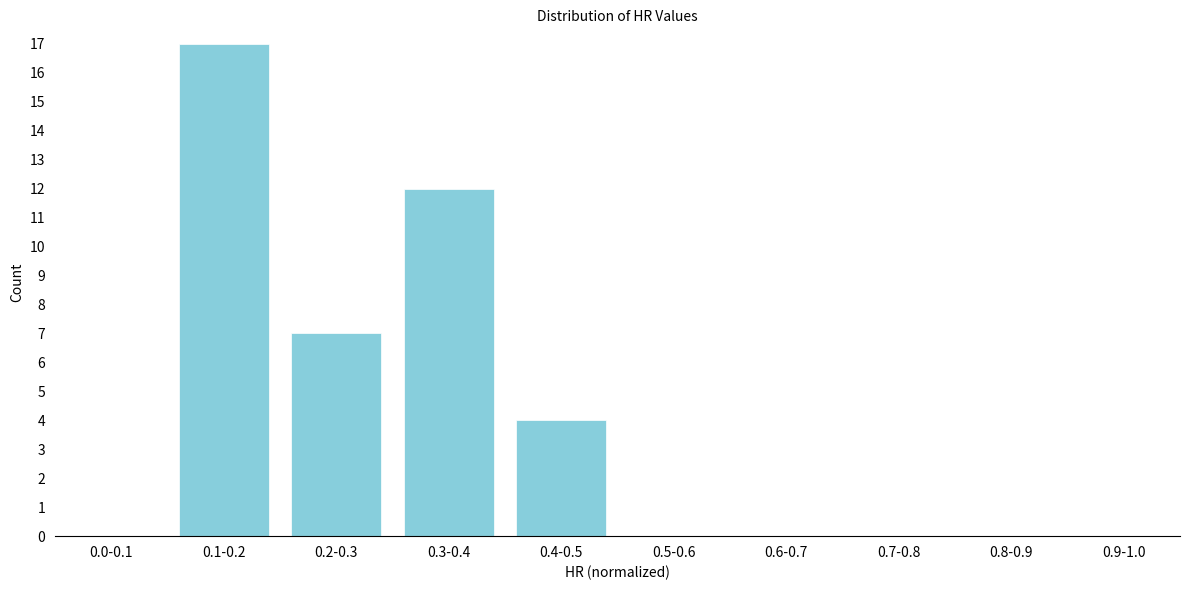

Reading left to right, extract all data points from this chart.

0.0-0.1=0	0.1-0.2=17	0.2-0.3=7	0.3-0.4=12	0.4-0.5=4	0.5-0.6=0	0.6-0.7=0	0.7-0.8=0	0.8-0.9=0	0.9-1.0=0